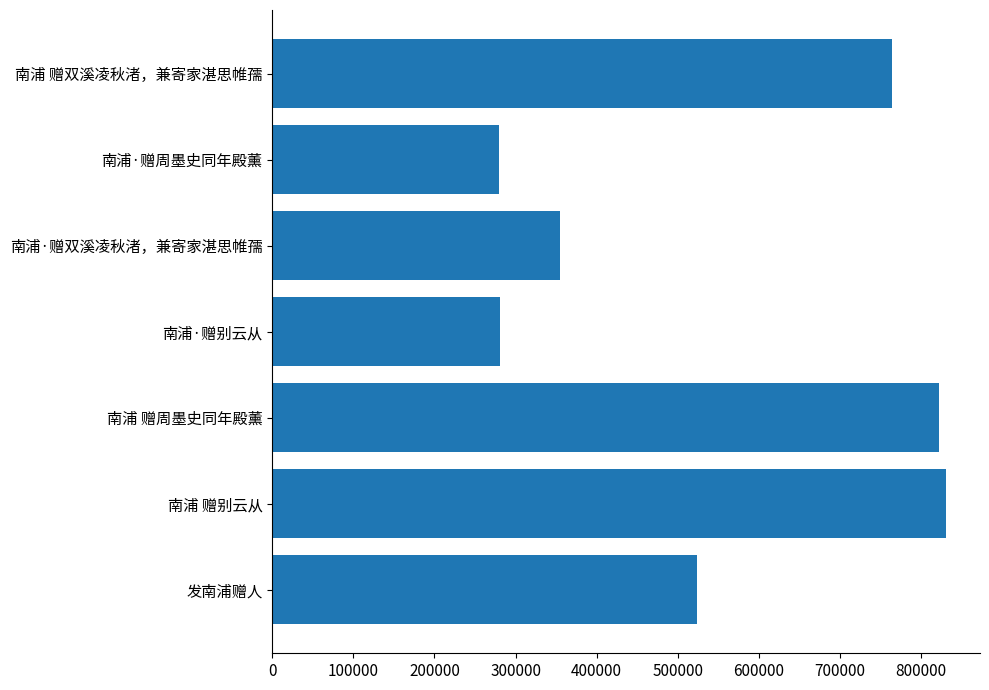

Which has a higher value, 南浦 赠双溪凌秋渚，兼寄家湛思帷孺 or 南浦·赠双溪凌秋渚，兼寄家湛思帷孺?

南浦 赠双溪凌秋渚，兼寄家湛思帷孺